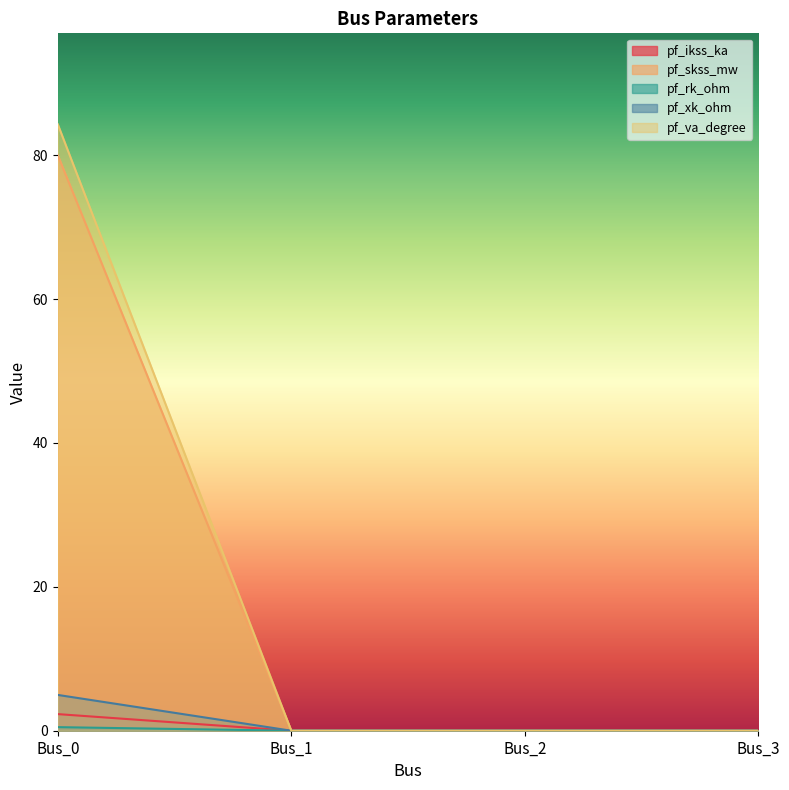

Which series has the largest range (max minus min)?

pf_va_degree